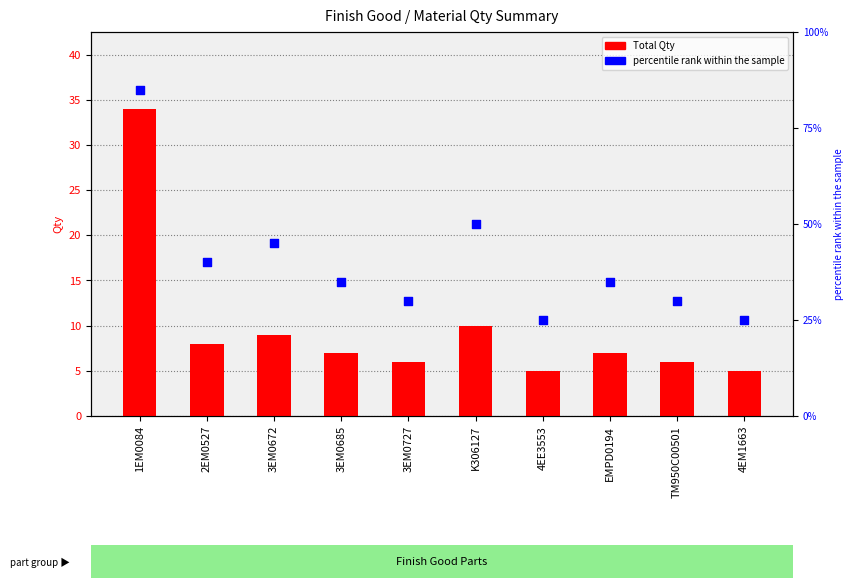

At which category is the sum across all series the highest?

1EM0084